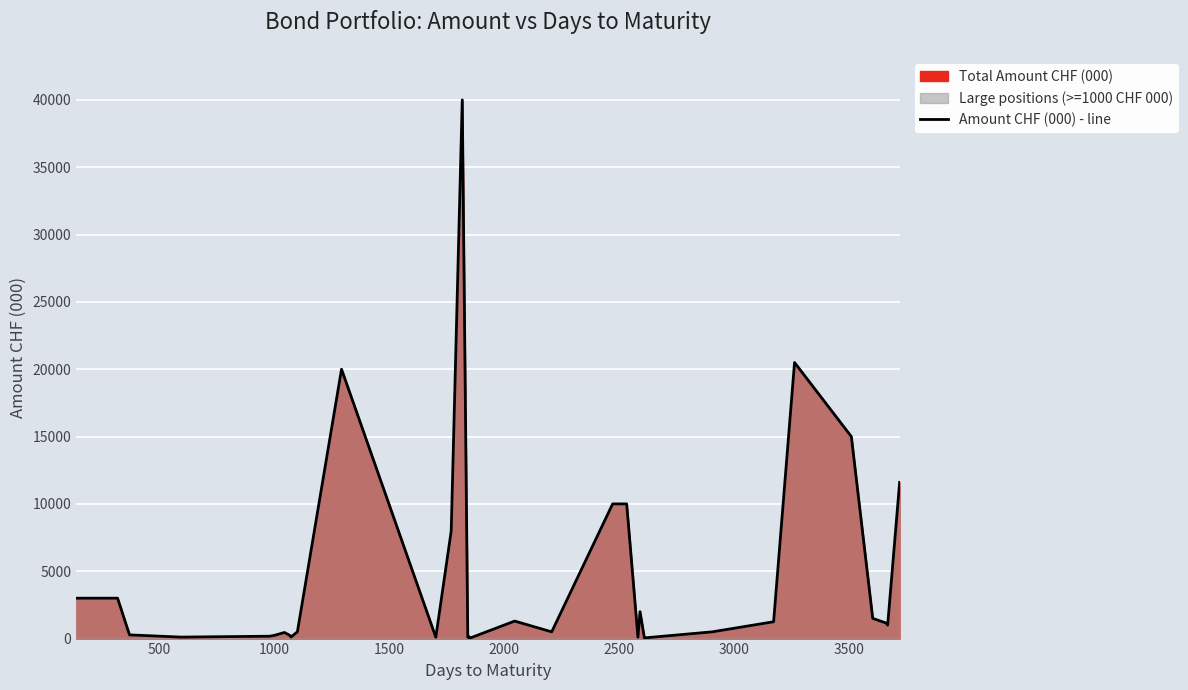

What is the greatest value displayed?

40000